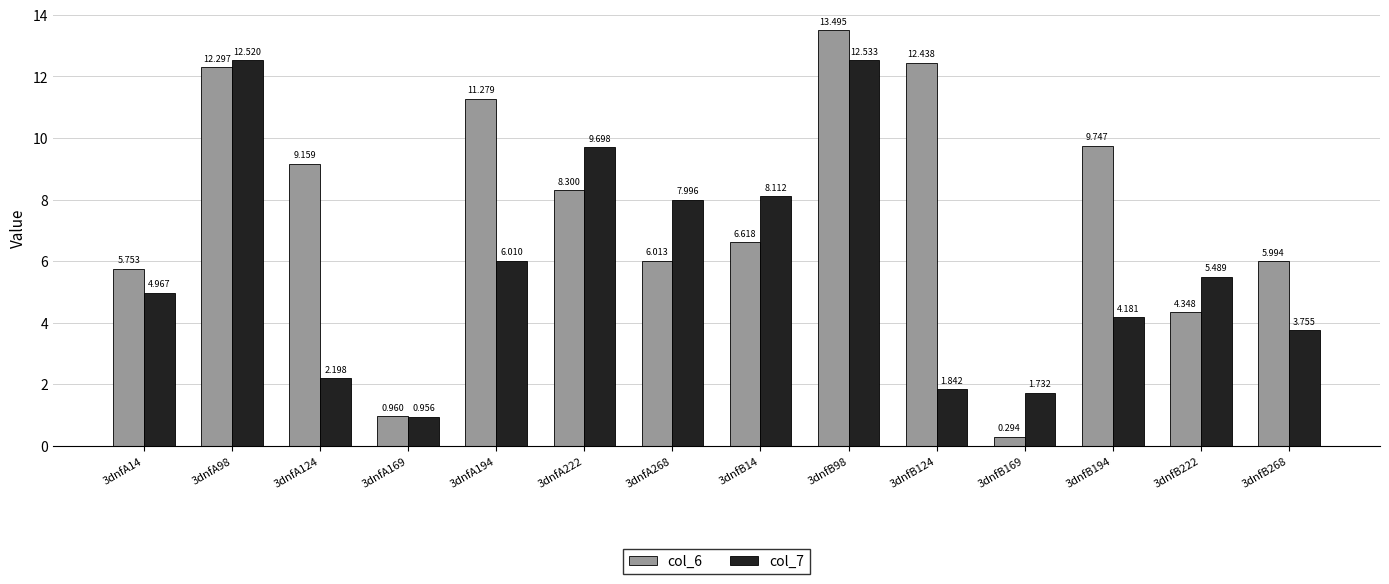

The value of col_7 at 3dnfA268 is 8.0. True or false?

True